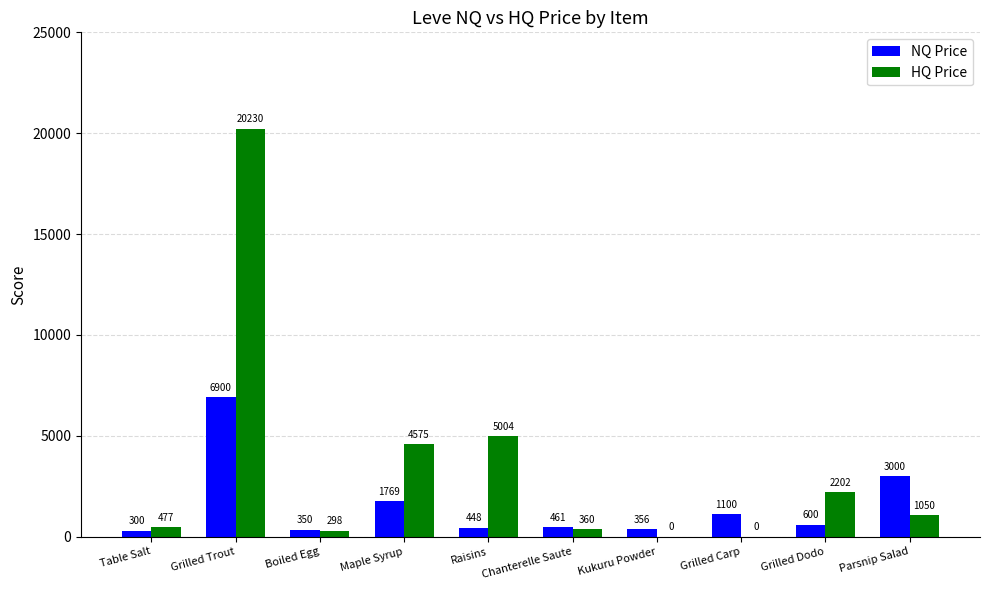

At which category is the sum across all series the highest?

Grilled Trout